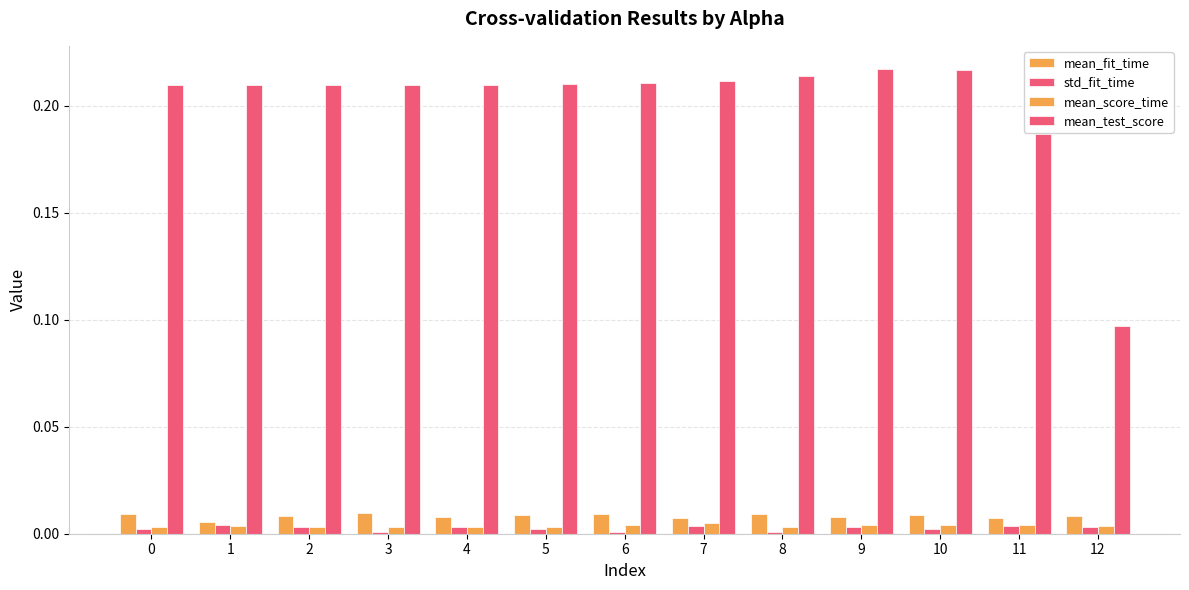

At which label is std_fit_time closest to 0?

3